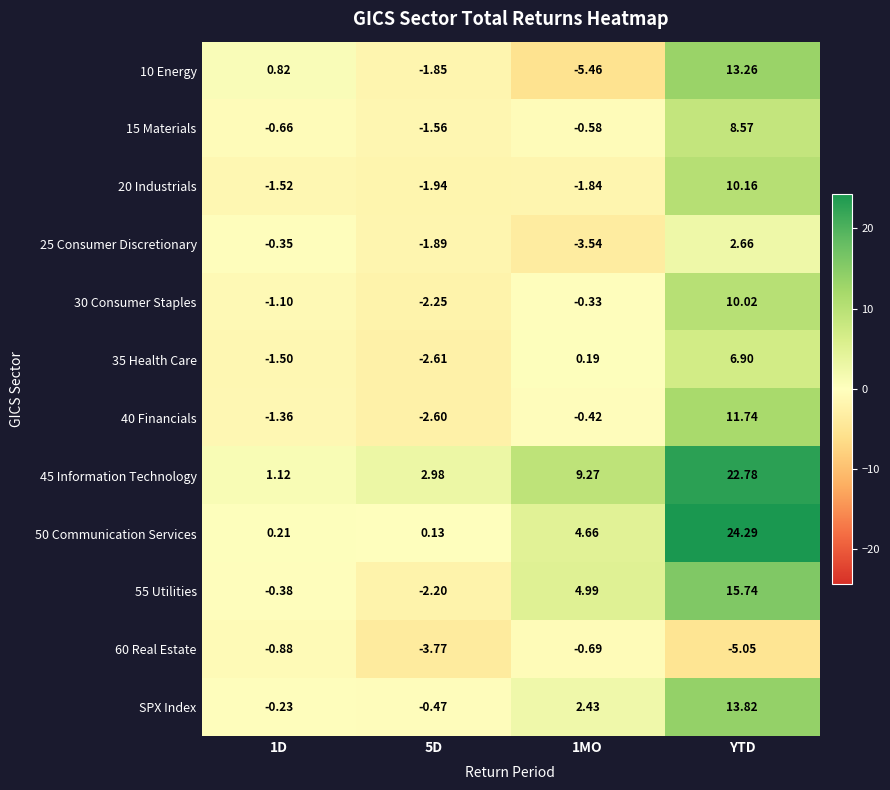

Is the value of 15 Materials at 1MO greater than the value of 60 Real Estate at YTD?

Yes